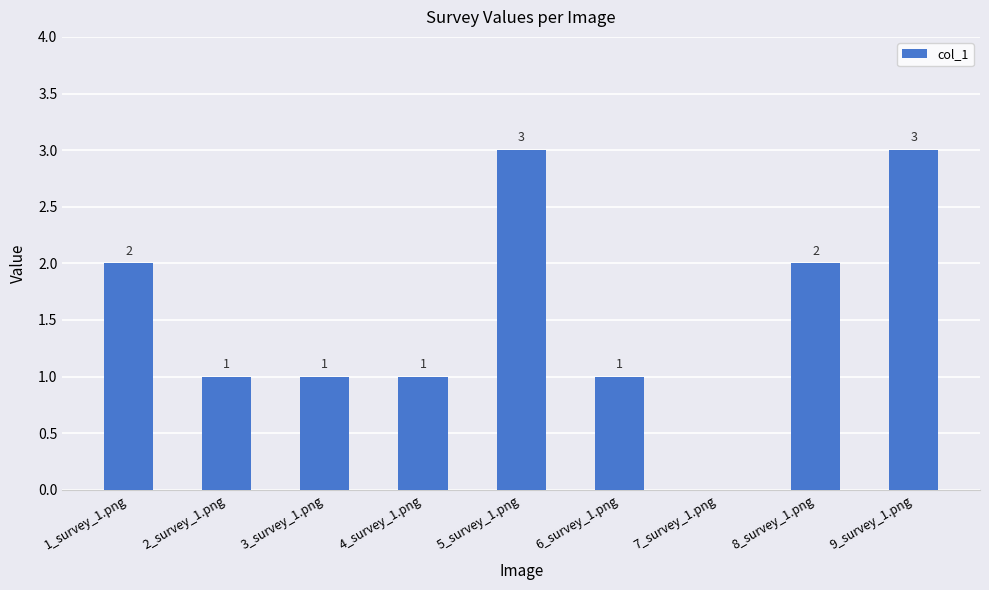

Which has a higher value, 9_survey_1.png or 4_survey_1.png?

9_survey_1.png